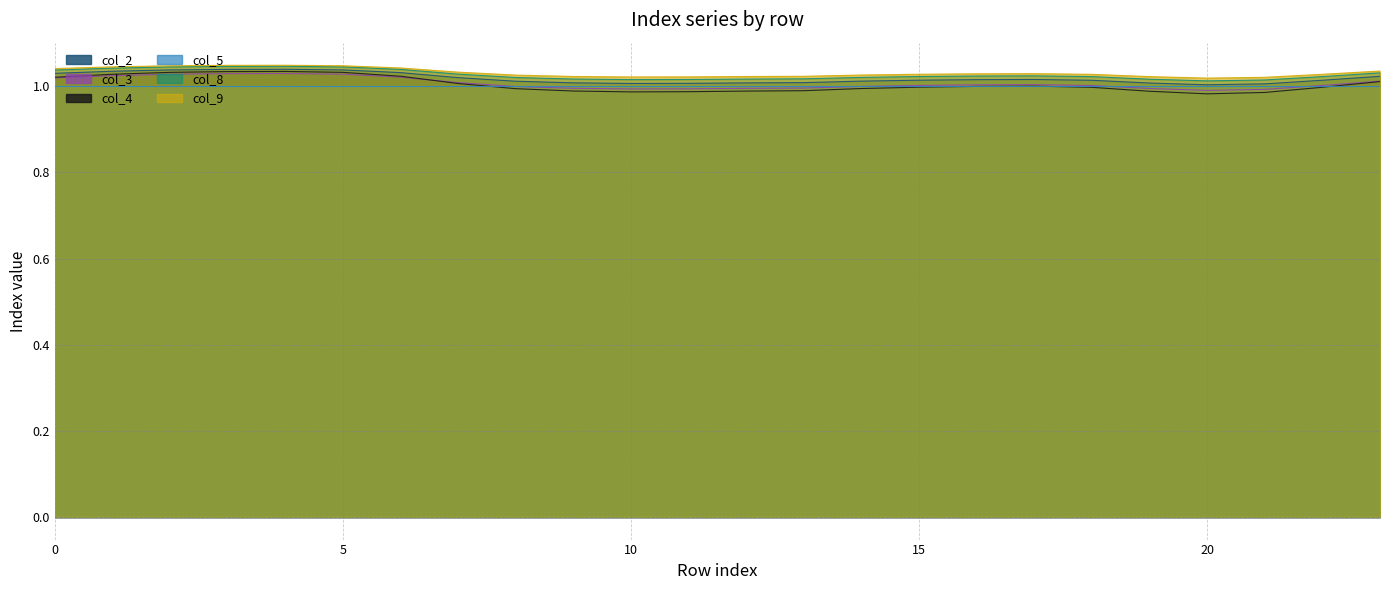

What is the maximum value for col_3?

1.0